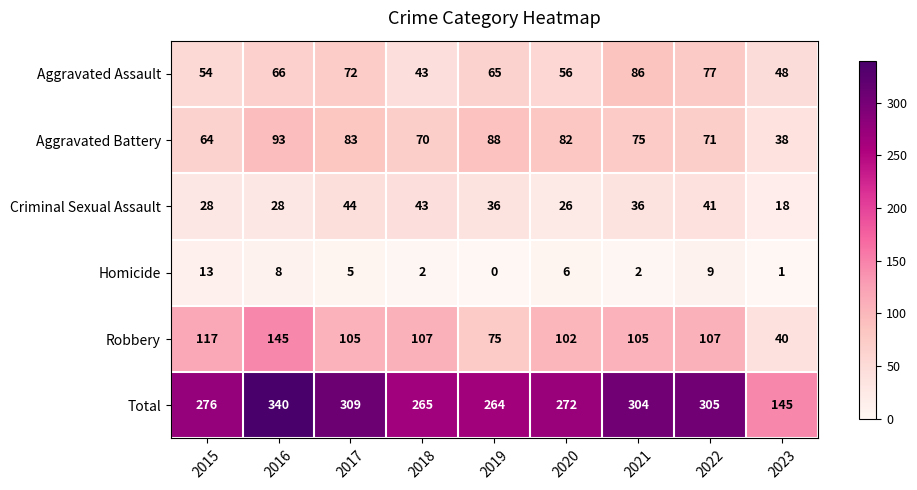

Between 2019 and 2023, which series saw the biggest shift?

Total